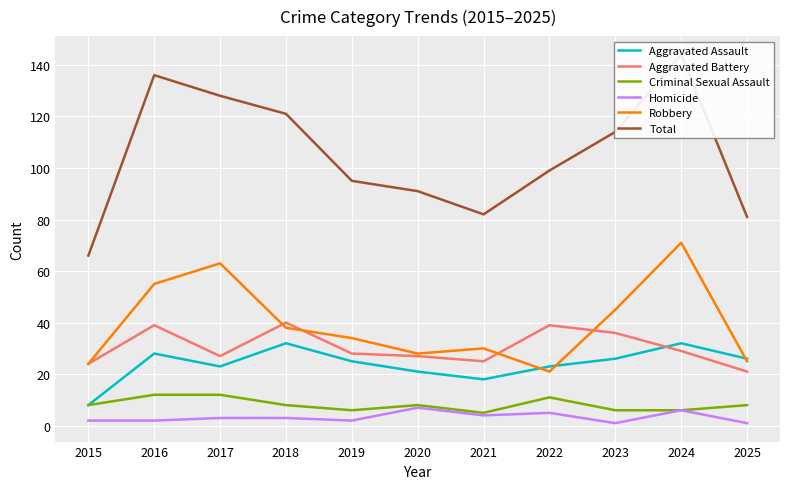

What is the average value of the Homicide series?

3